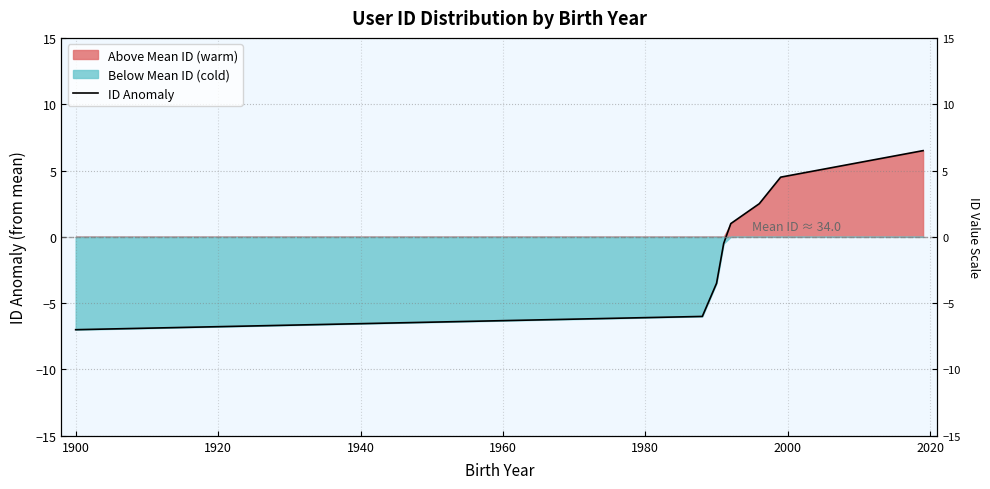

What is the sum of all values?

-2.5